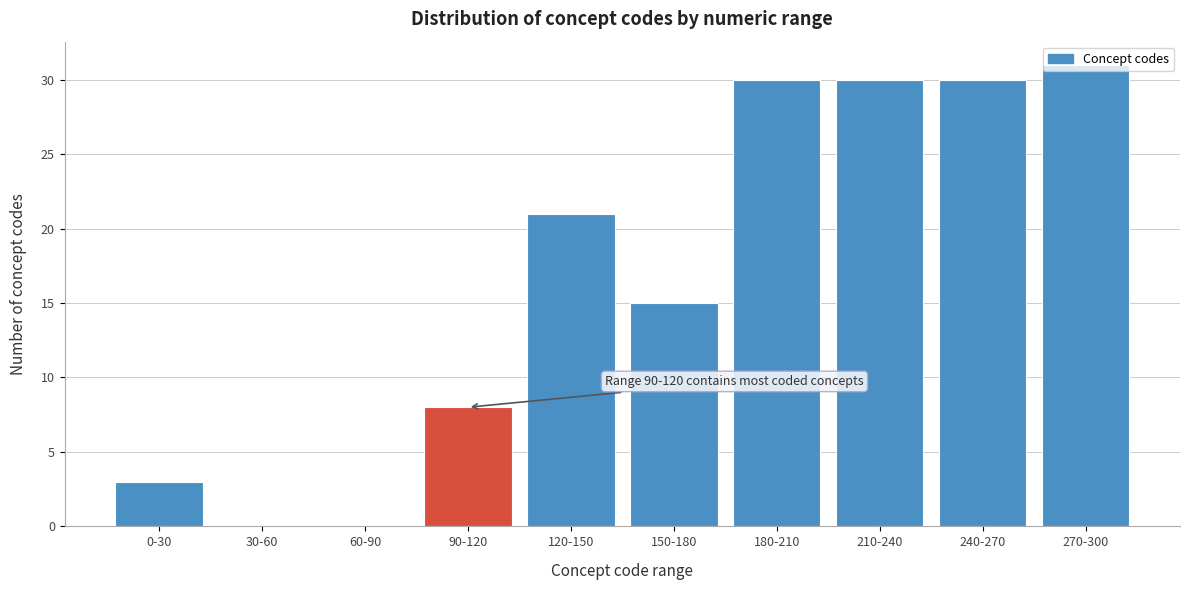

What is the change in value from 0-30 to 180-210?

+27